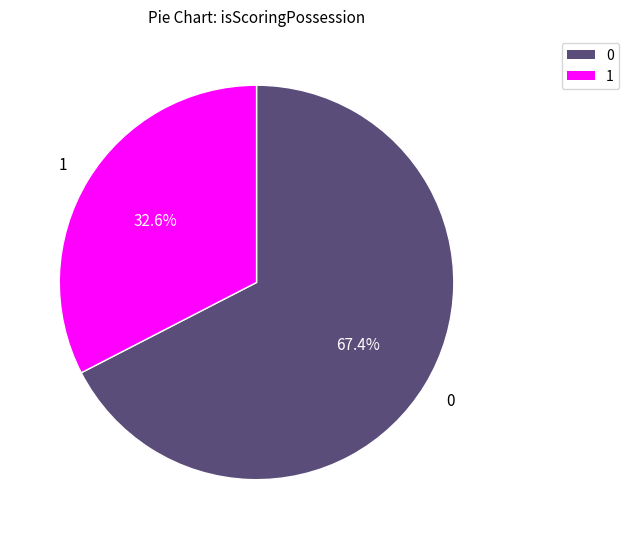

What is the largest slice in the pie chart?

0